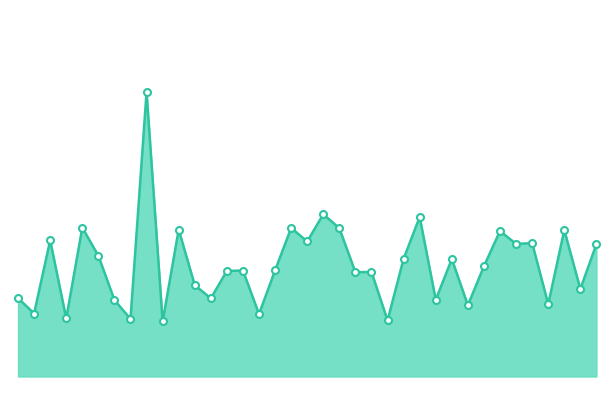

How many lines are shown in the chart?

1